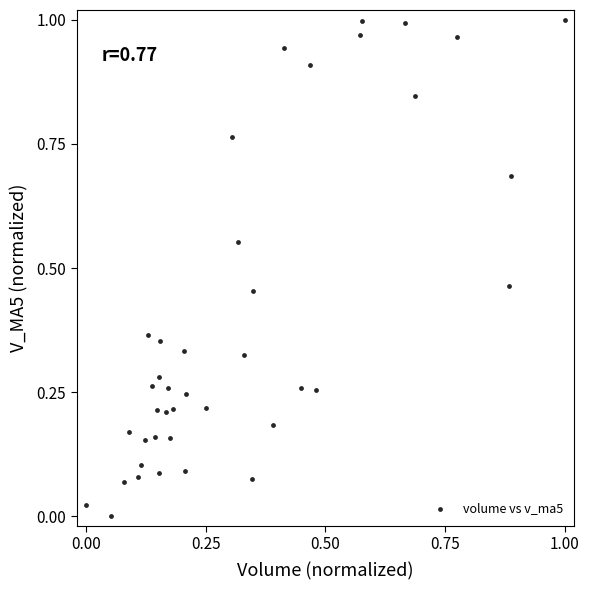

How many data points are displayed?

40